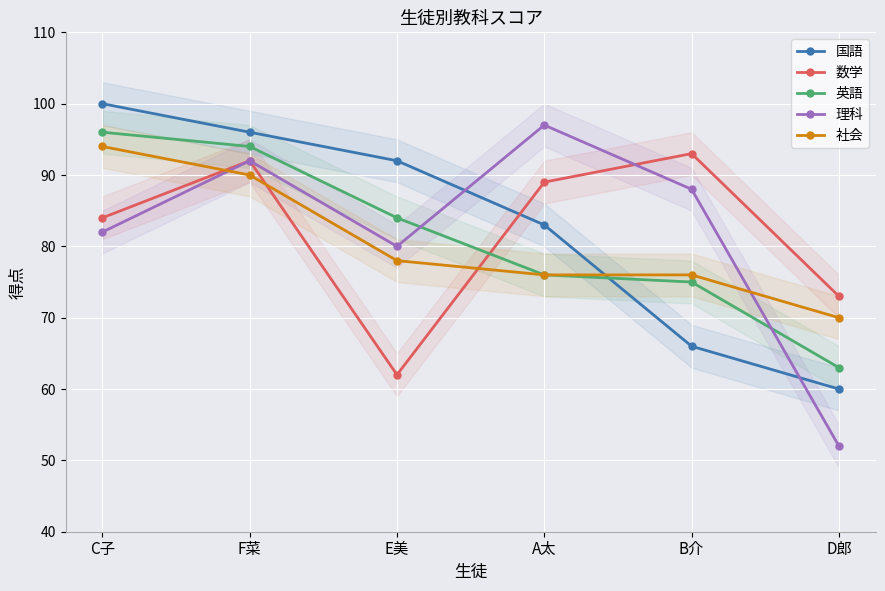

What is the maximum value shown in the chart?

100